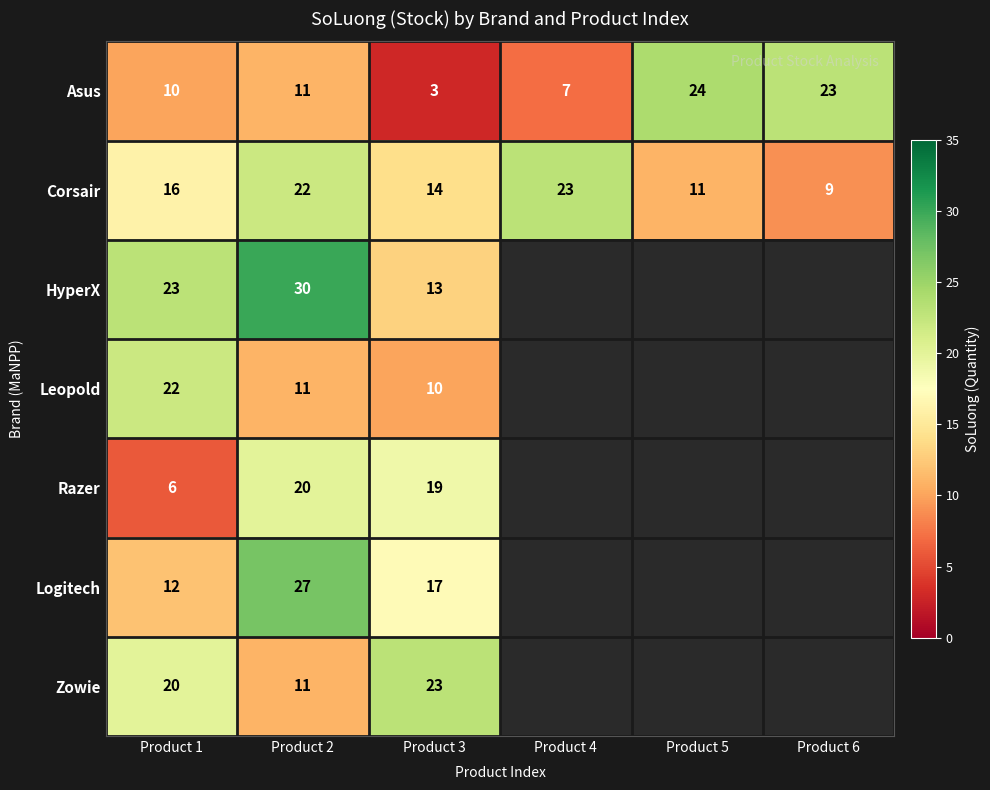

What is the difference between the highest and lowest values at Product 2?

19